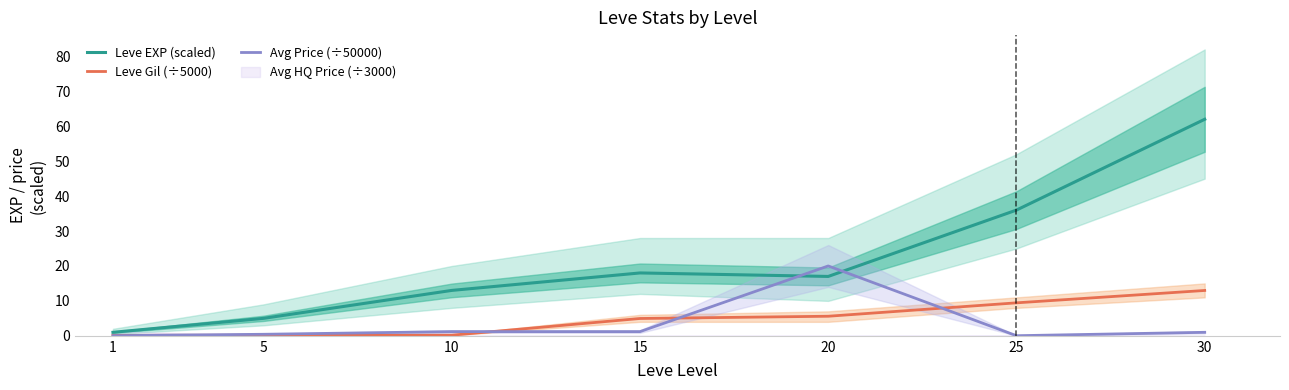

What is the difference between the Avg Price (÷50000) values at 30 and 10?

0.2